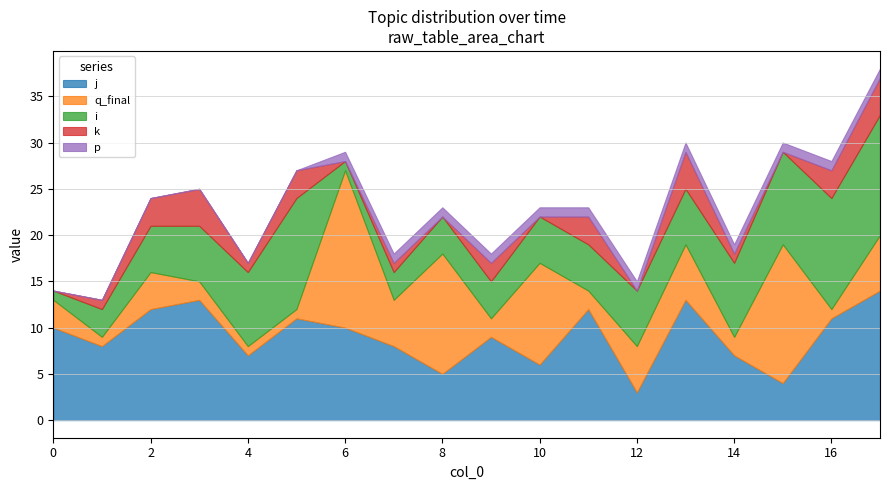

Which series has the largest range (max minus min)?

q_final